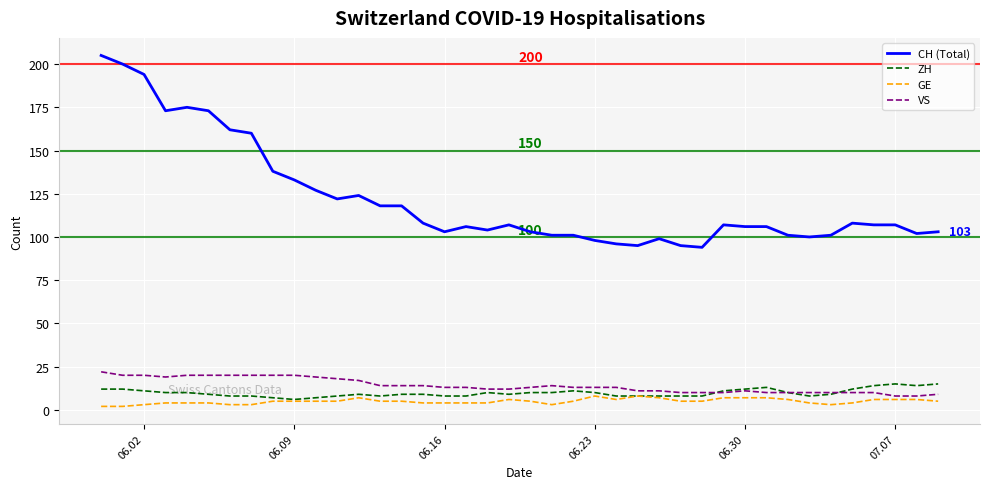

Reading left to right, what are all the values shown in this chart?

CH (Total): 205	200	194	173	175	173	162	160	138	133	127	122	124	118	118	108	103	106	104	107	103	101	101	98	96	95	99	95	94	107	106	106	101	100	101	108	107	107	102	103
ZH: 12	12	11	10	10	9	8	8	7	6	7	8	9	8	9	9	8	8	10	9	10	10	11	10	8	8	8	8	8	11	12	13	10	8	9	12	14	15	14	15
GE: 2	2	3	4	4	4	3	3	5	5	5	5	7	5	5	4	4	4	4	6	5	3	5	8	6	8	7	5	5	7	7	7	6	4	3	4	6	6	6	5
VS: 22	20	20	19	20	20	20	20	20	20	19	18	17	14	14	14	13	13	12	12	13	14	13	13	13	11	11	10	10	10	11	10	10	10	10	10	10	8	8	9